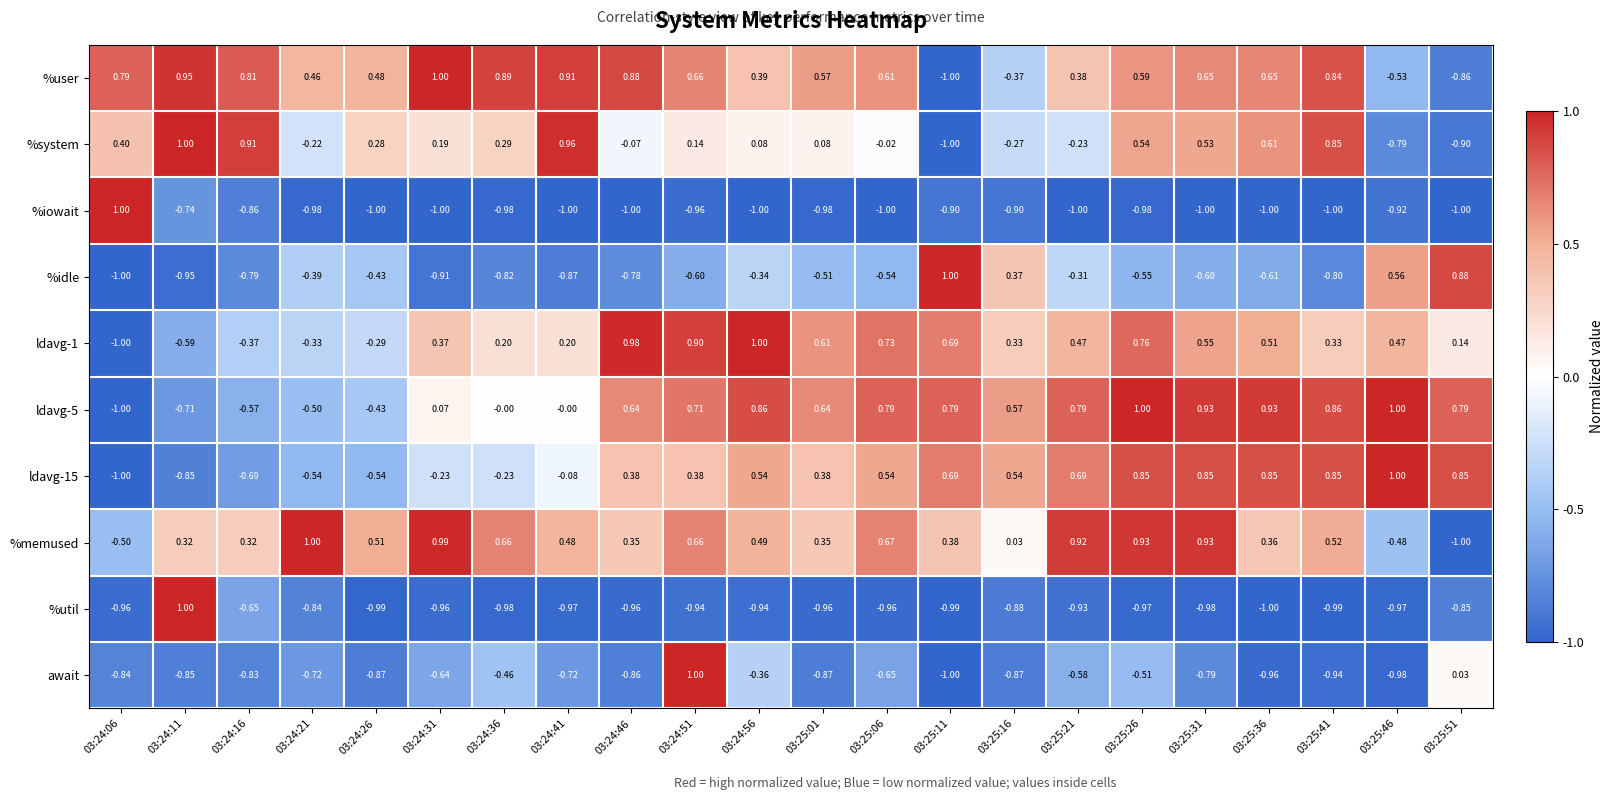

Which series changed the most between 03:24:46 and 03:25:41?

%system